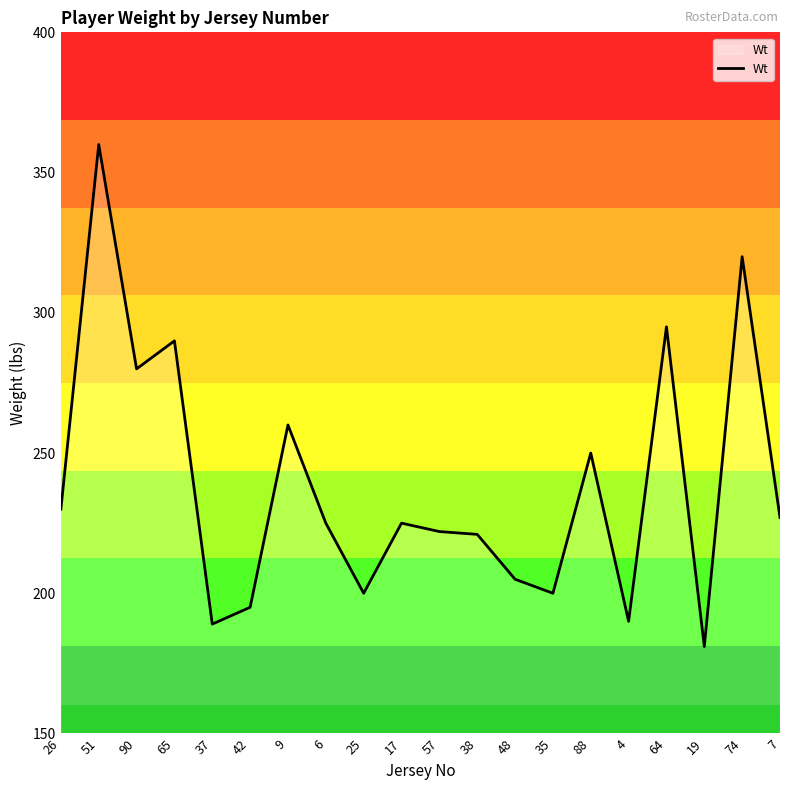

The value at 19 is 181. True or false?

True